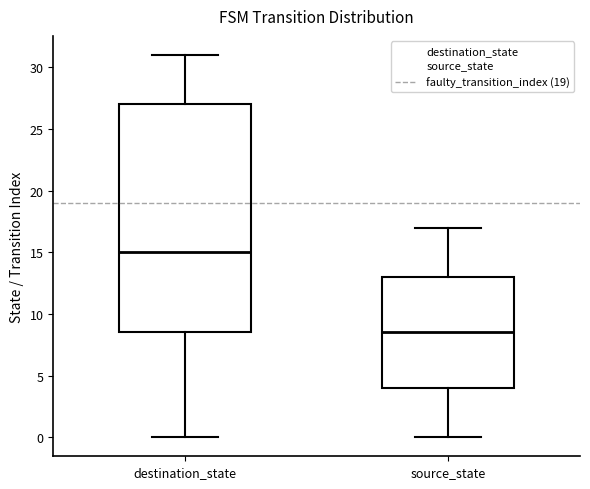

Which box is the tallest, from its lower edge to its upper edge?

destination_state